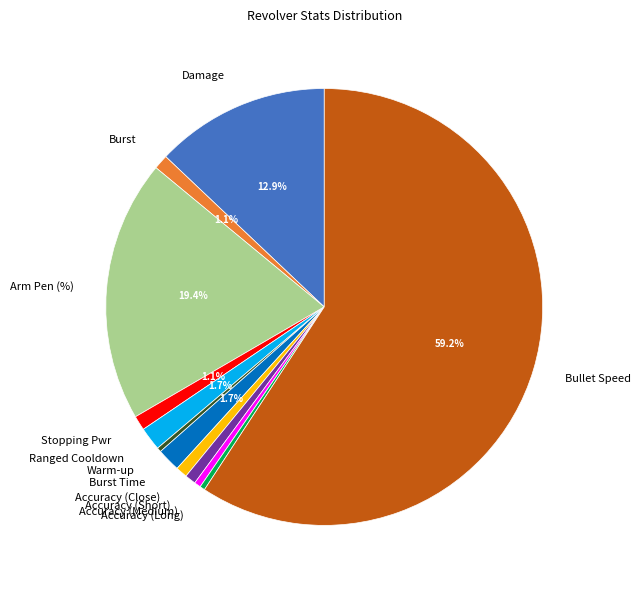

Is Ranged Cooldown the majority of the pie?

No